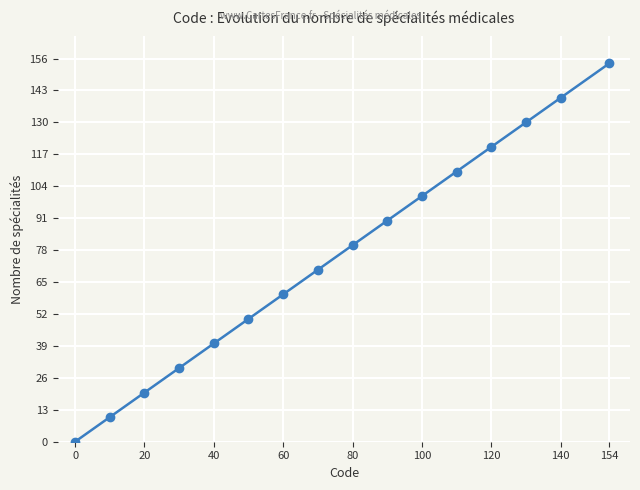

What is the average value?

75